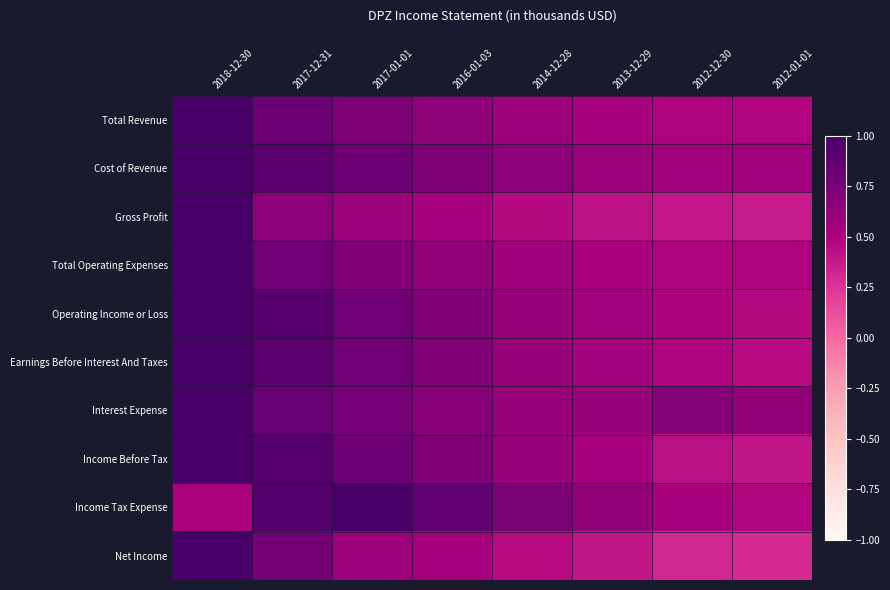

How many categories are shown in the chart?

8